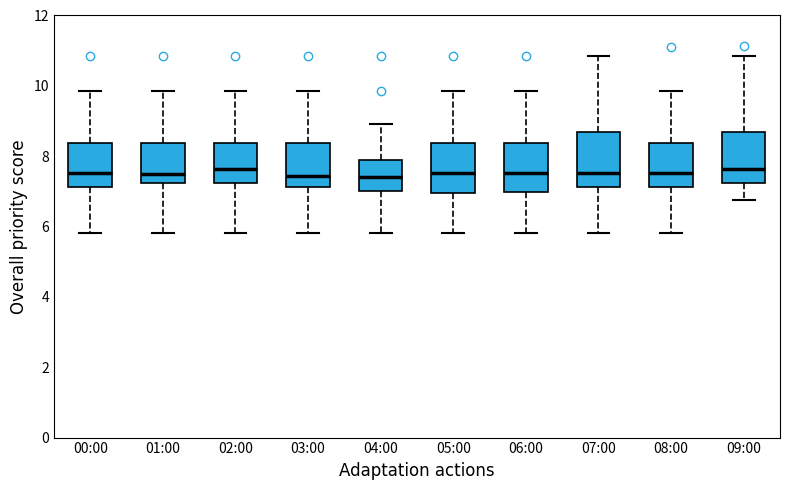

Where is the lower edge of the box for 02:00 on the y-axis? The values are not printed on the chart, so give them approximately, as read against the axis.

7.2